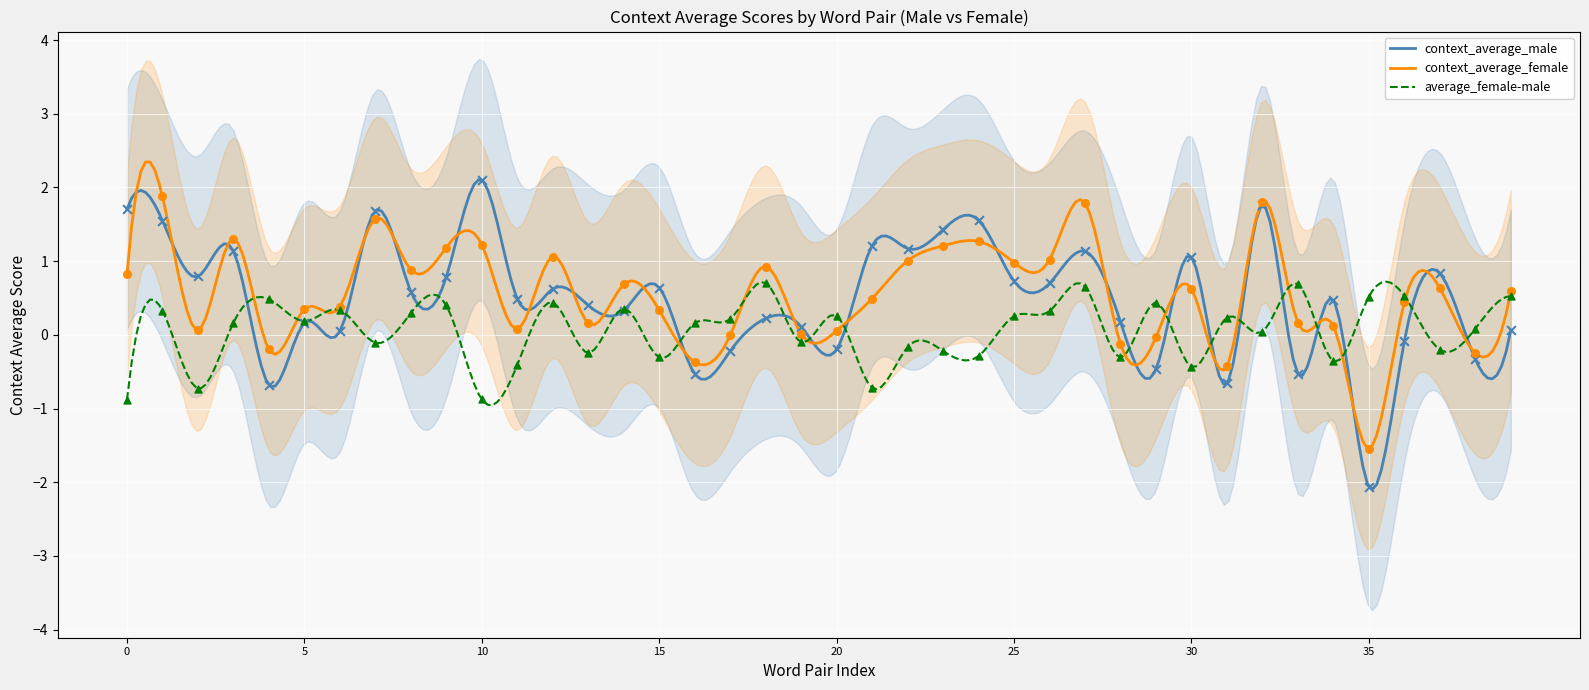

Which series reaches the maximum Y coordinate?

context_average_male